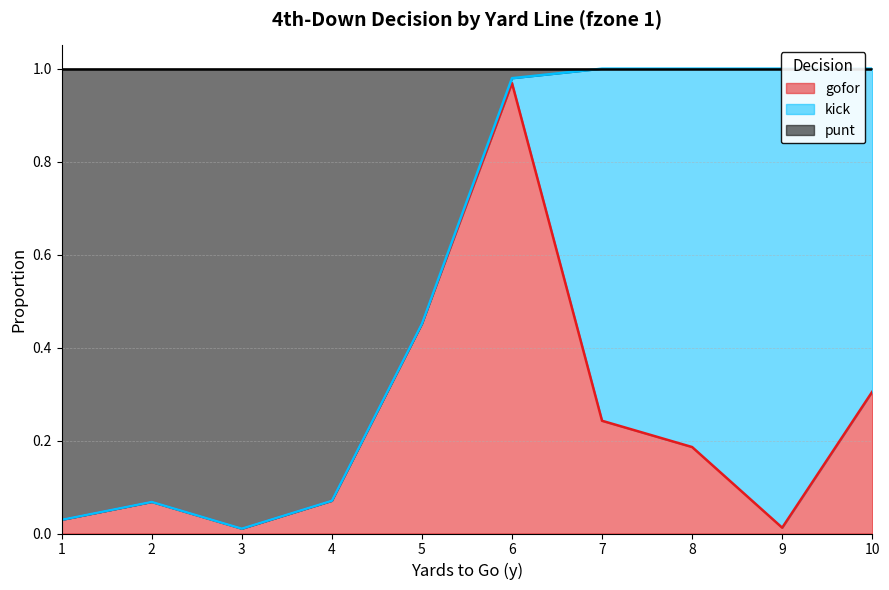

True or false: punt and gofor cross at least once.

False